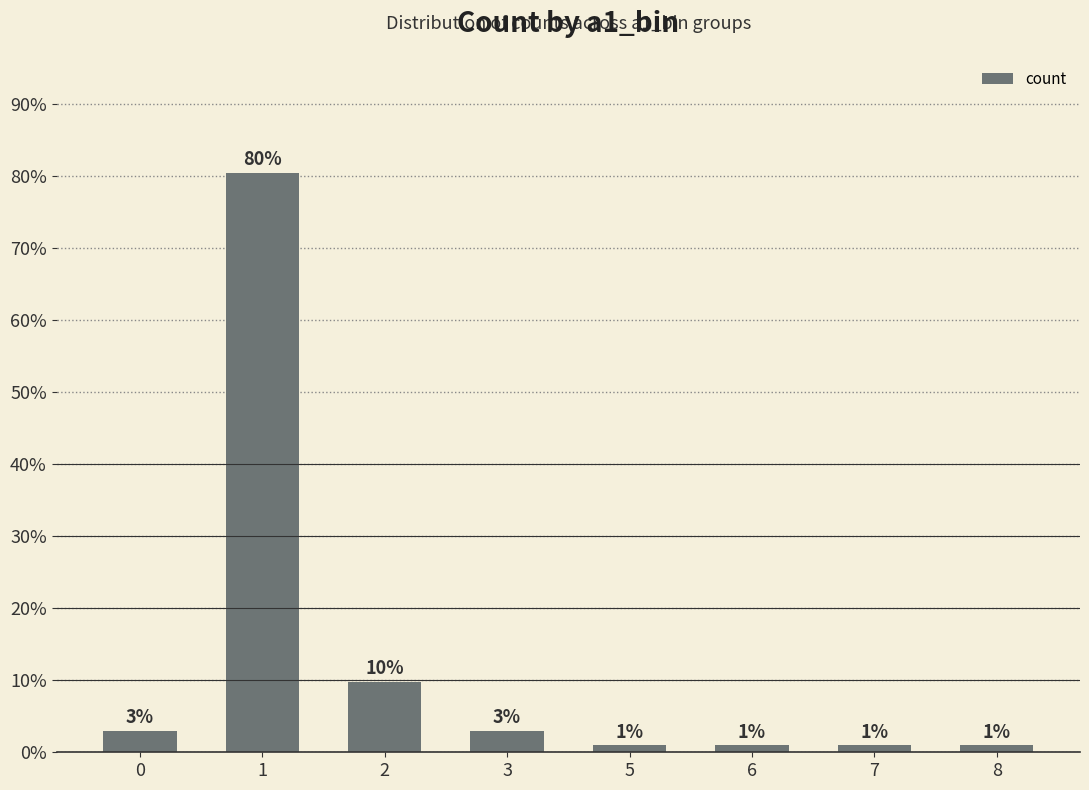

Does the chart contain any negative values?

No